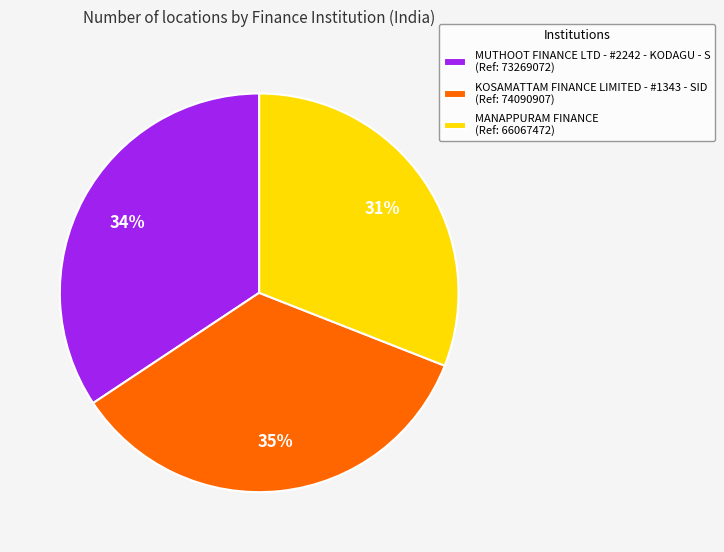

How many segments does this pie chart have?

3